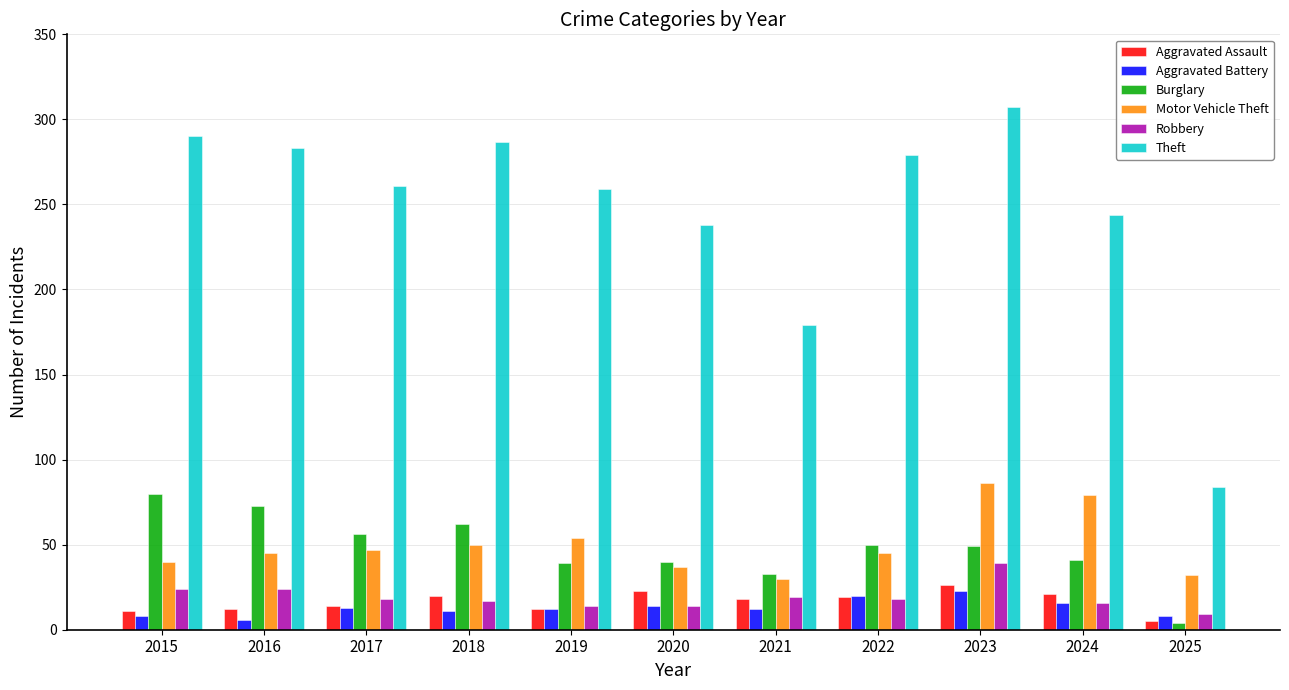

Which series has the largest range (max minus min)?

Theft